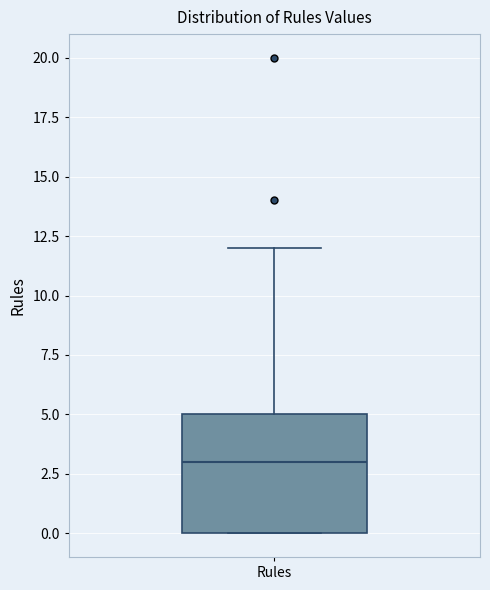

Where is the upper edge of the box for Rules on the y-axis? The values are not printed on the chart, so give them approximately, as read against the axis.

5